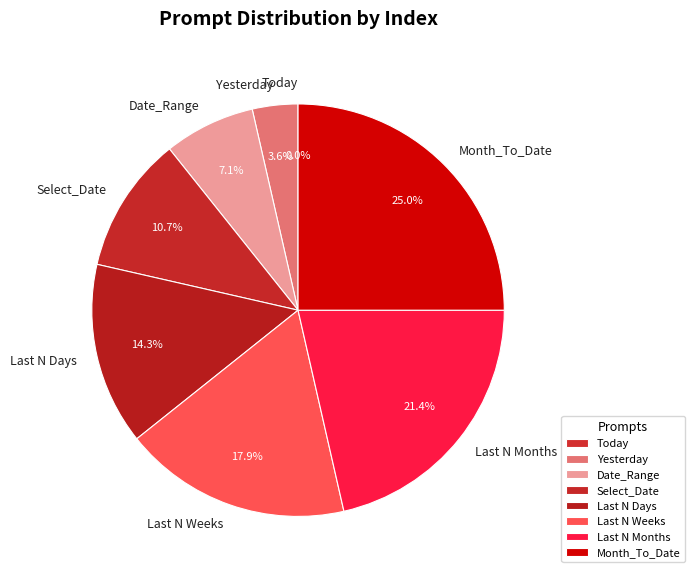

To the nearest percent, what is the average slice percentage?

12%